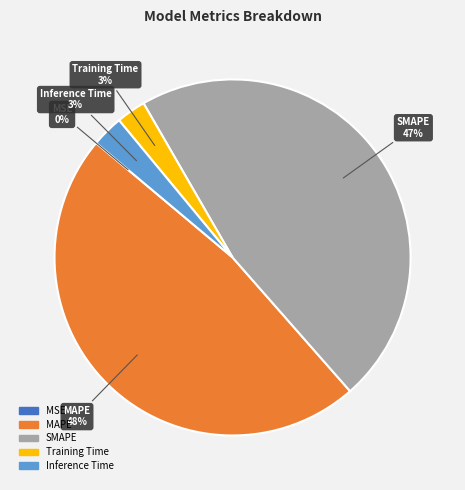

Does any single category account for the majority?

No